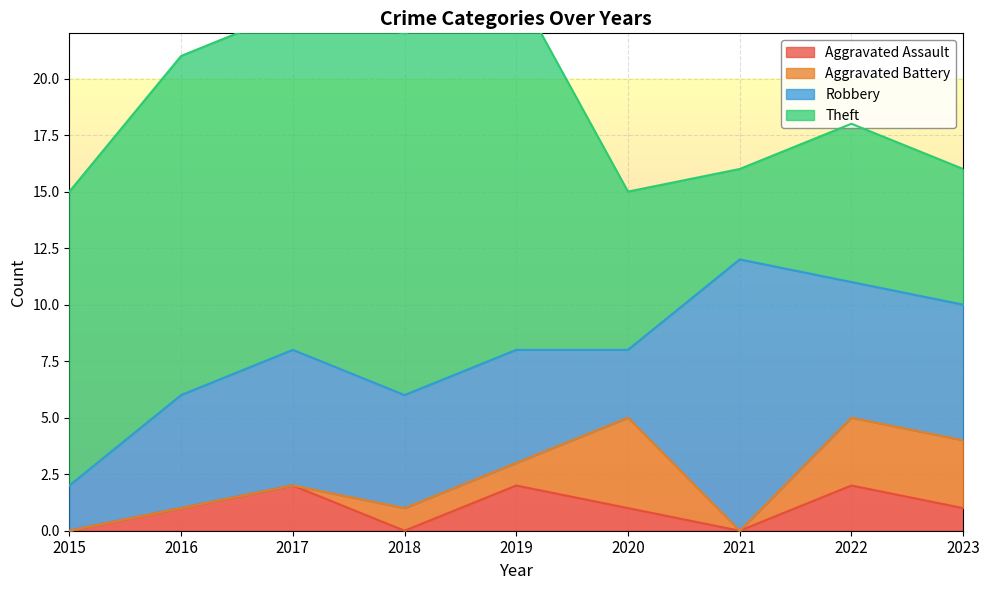

True or false: Aggravated Battery has more than 2 interior local peaks.

False